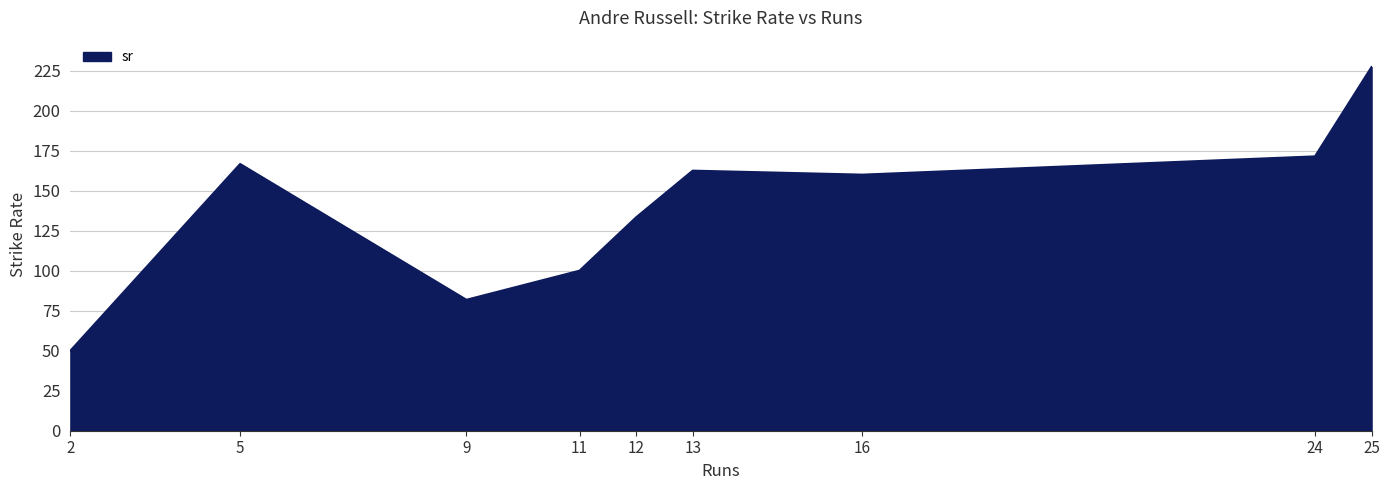

What is the approximate value at 2?

50.0